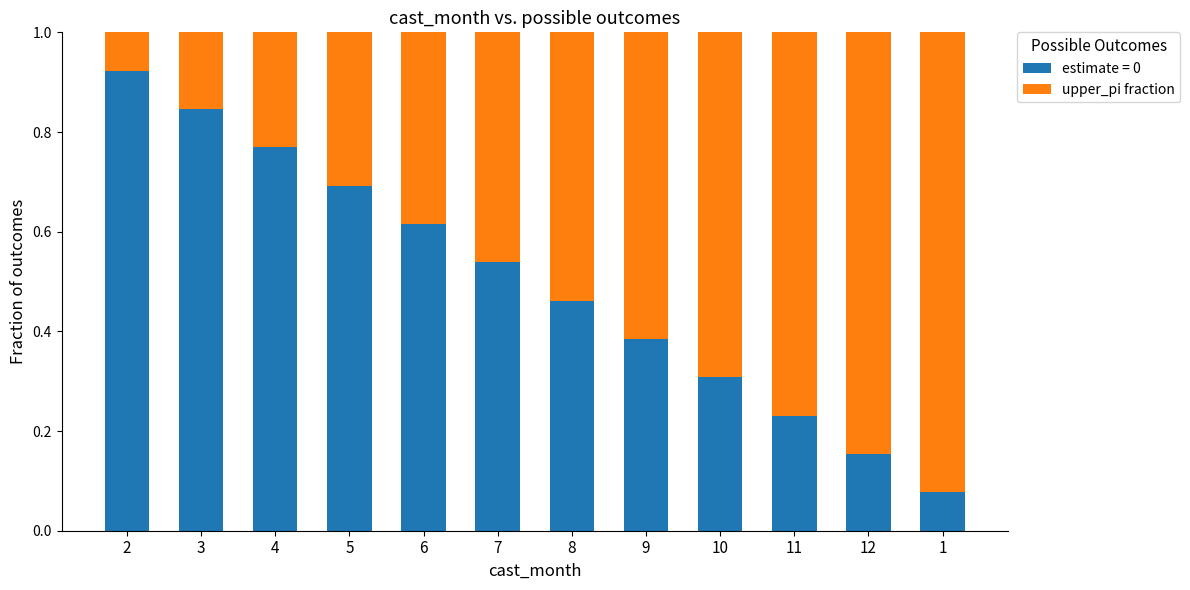

What is the sum of all estimate = 0 values?

6.0